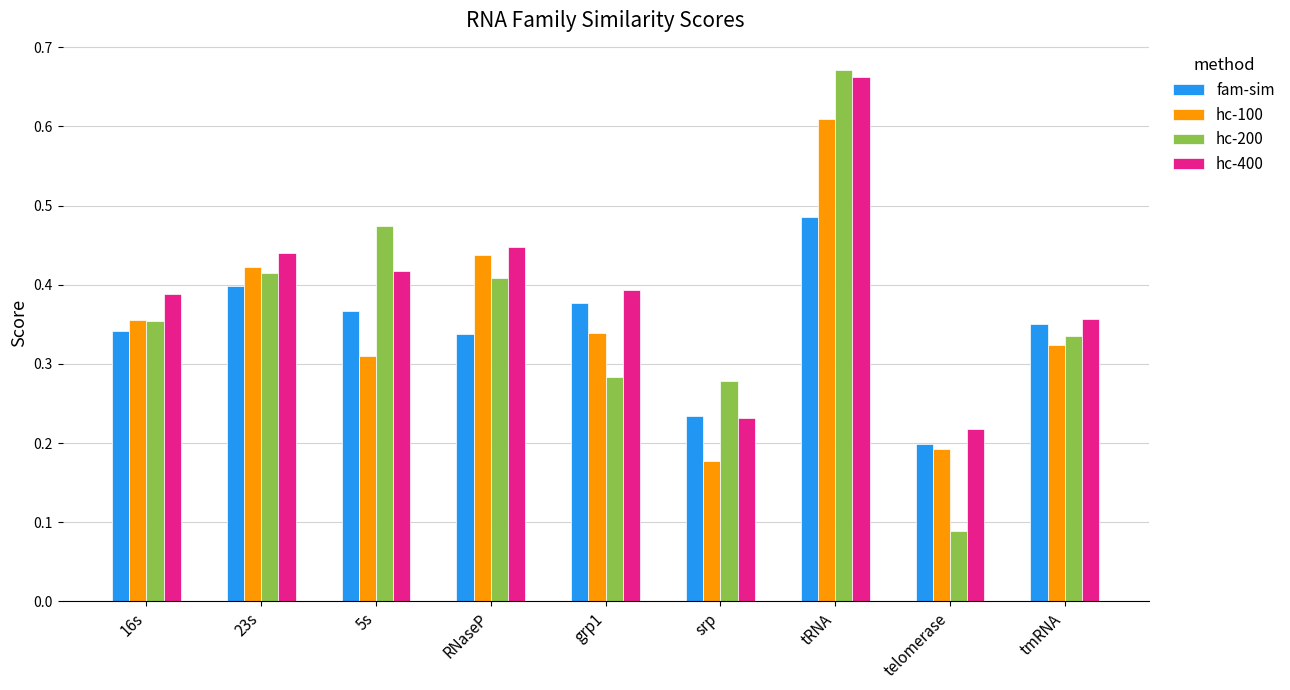

Rank the series at tRNA from highest to lowest value.

hc-200, hc-400, hc-100, fam-sim